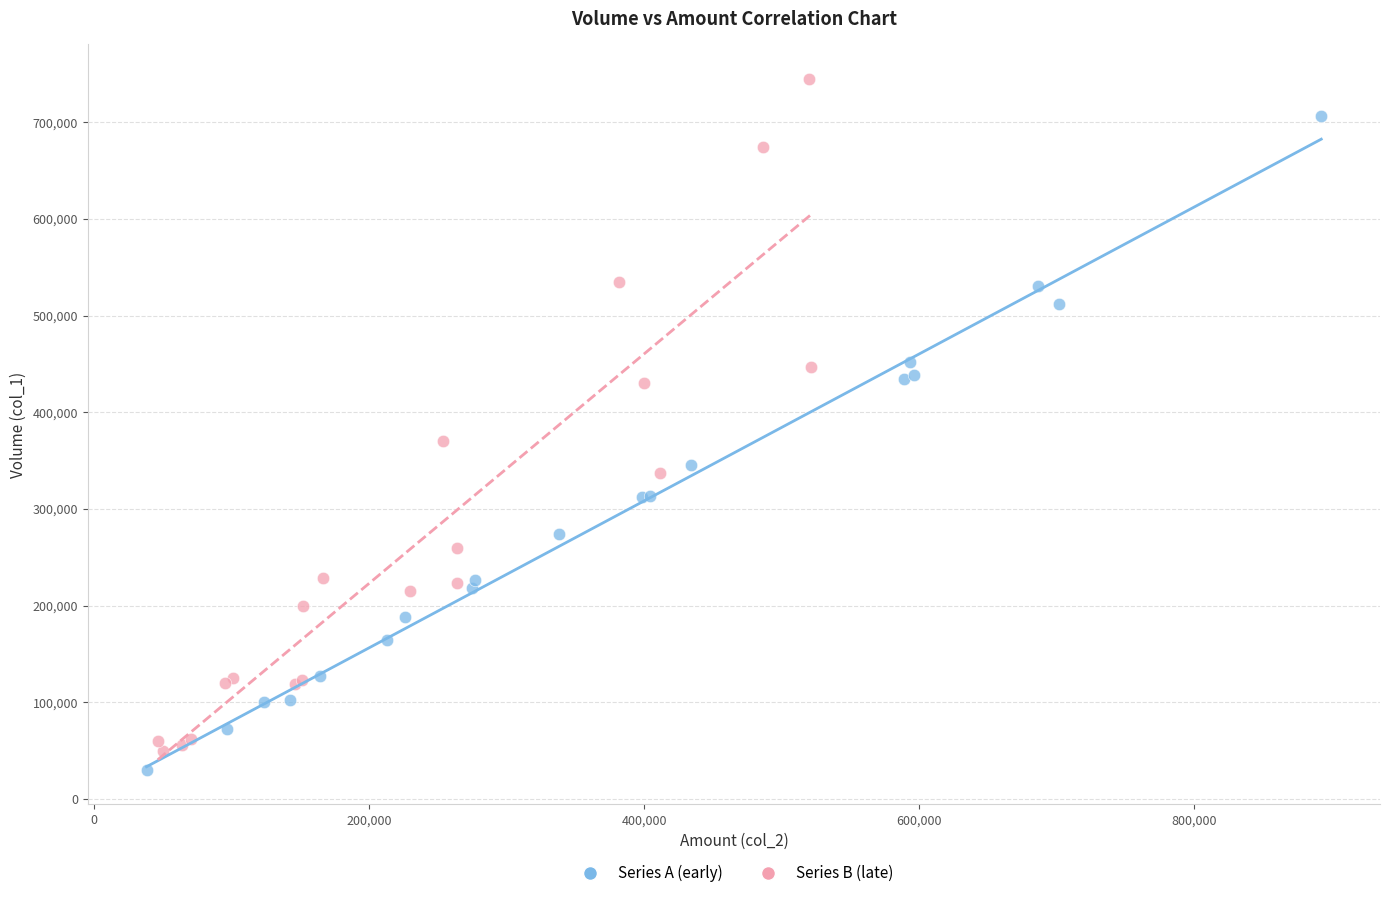

Which series contains the lowest Y value?

Series A (early)